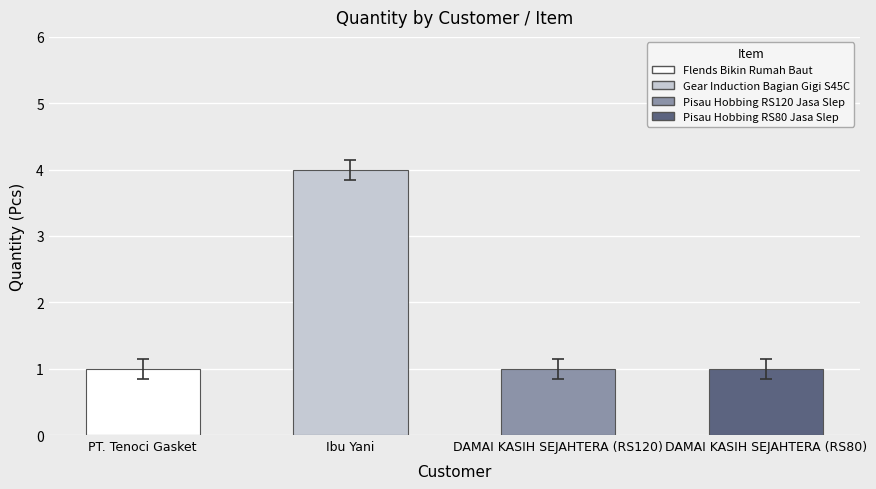

What is the sum of the values at Ibu Yani and DAMAI KASIH SEJAHTERA (RS80)?

5